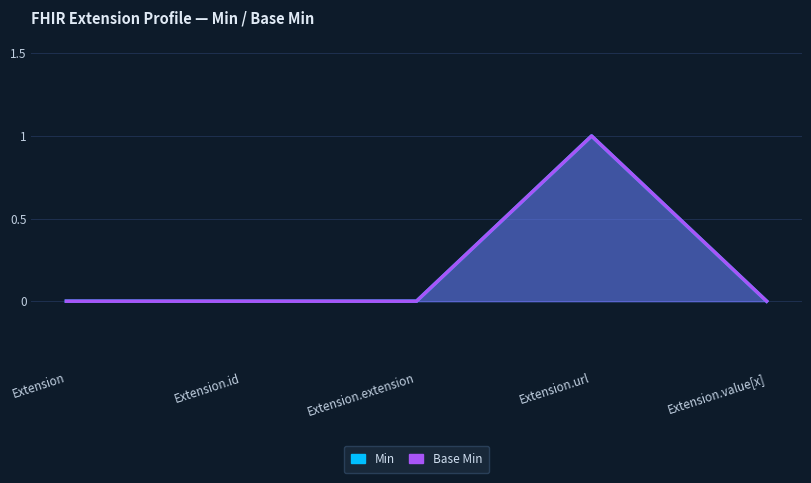

True or false: Min and Base Min cross at least once.

False